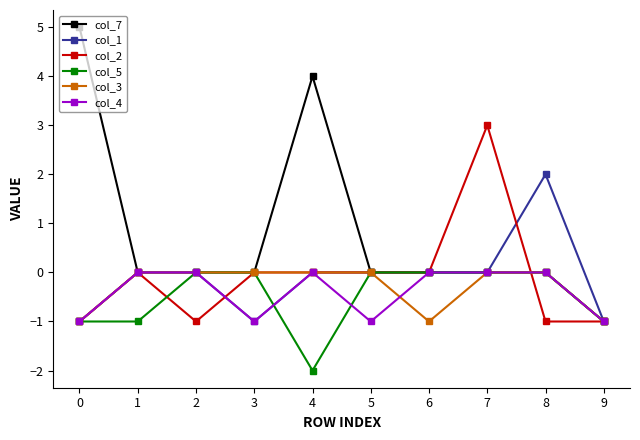

What is the value of the col_3 point at the 7th from the left?

-1